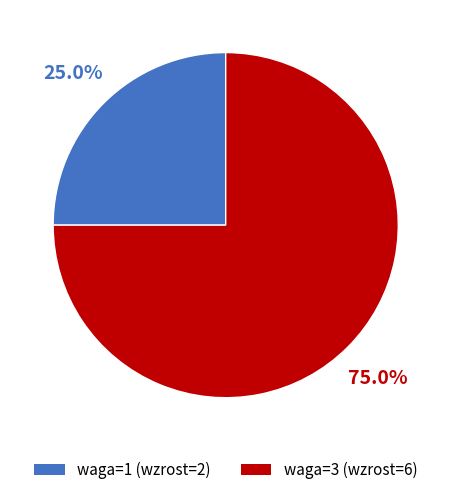

Between waga=3 (wzrost=6) and waga=1 (wzrost=2), which is larger?

waga=3 (wzrost=6)